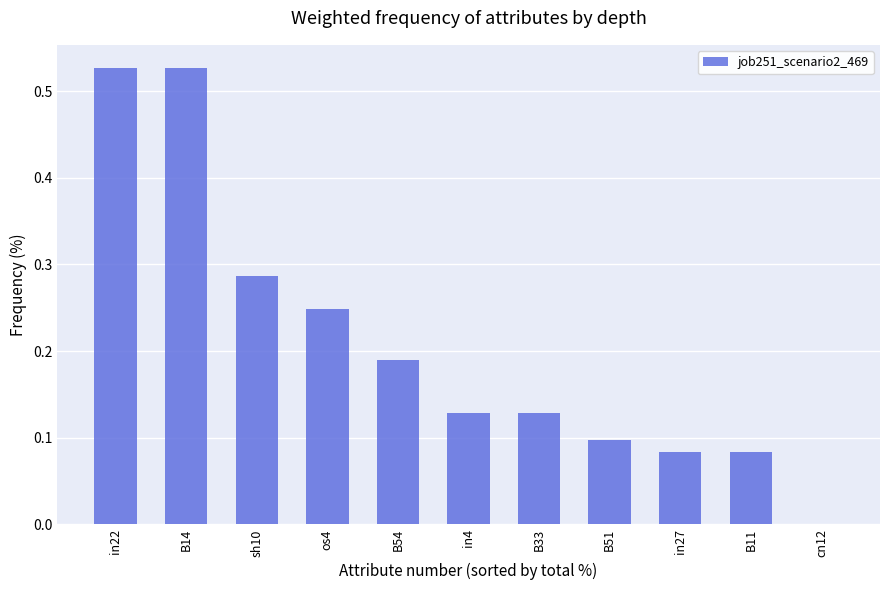

What is the change in value from B14 to B11?

-0.4